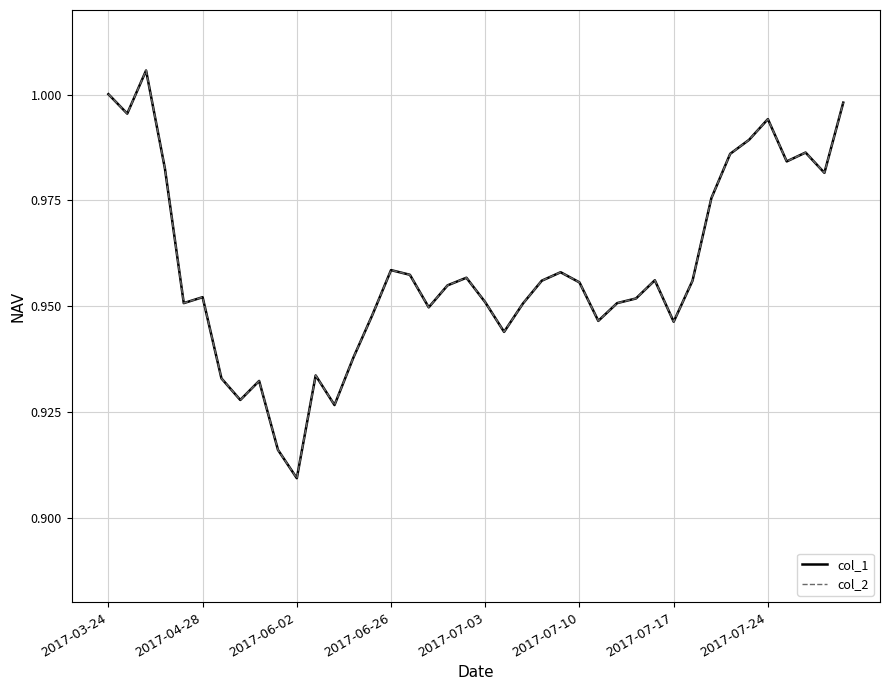

Does the chart have visible grid lines?

Yes